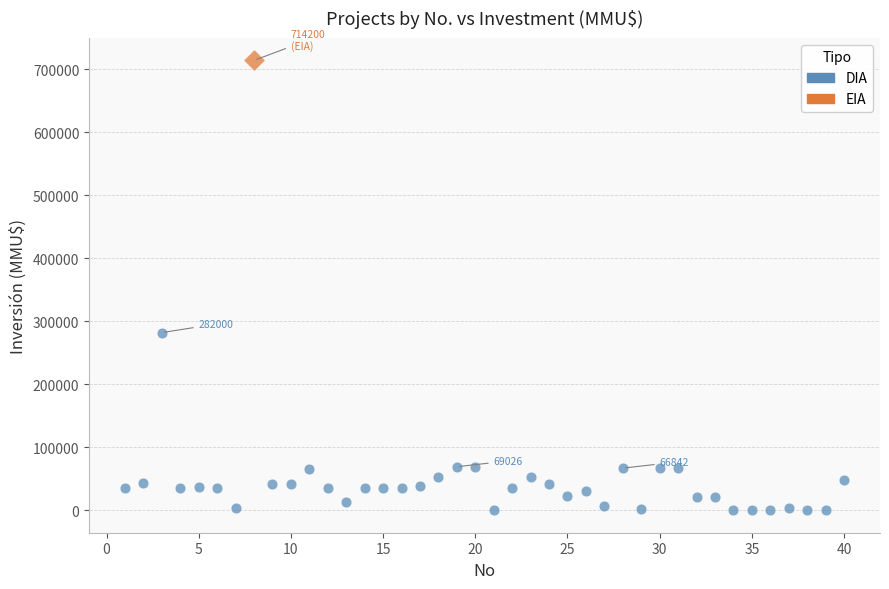

What are all the series names shown in the legend?

DIA, EIA